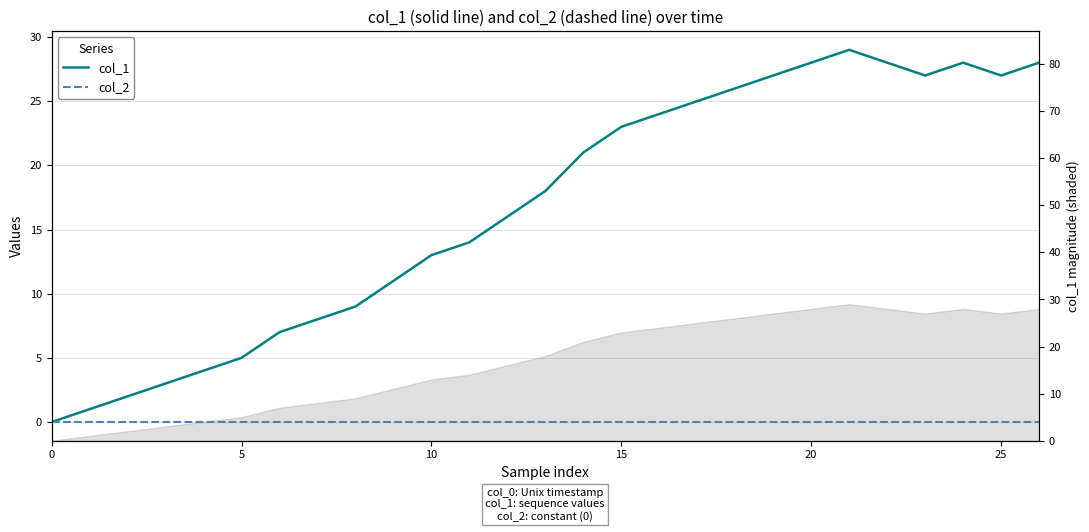

The col_1 series shows 5 at 10. True or false?

False